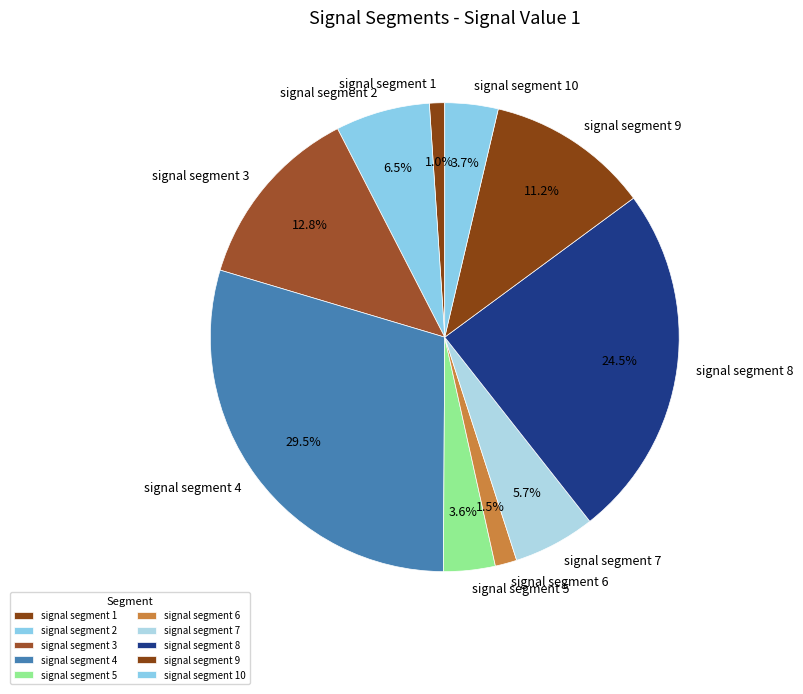

To the nearest percent, what percentage of the pie is signal segment 7?

6%